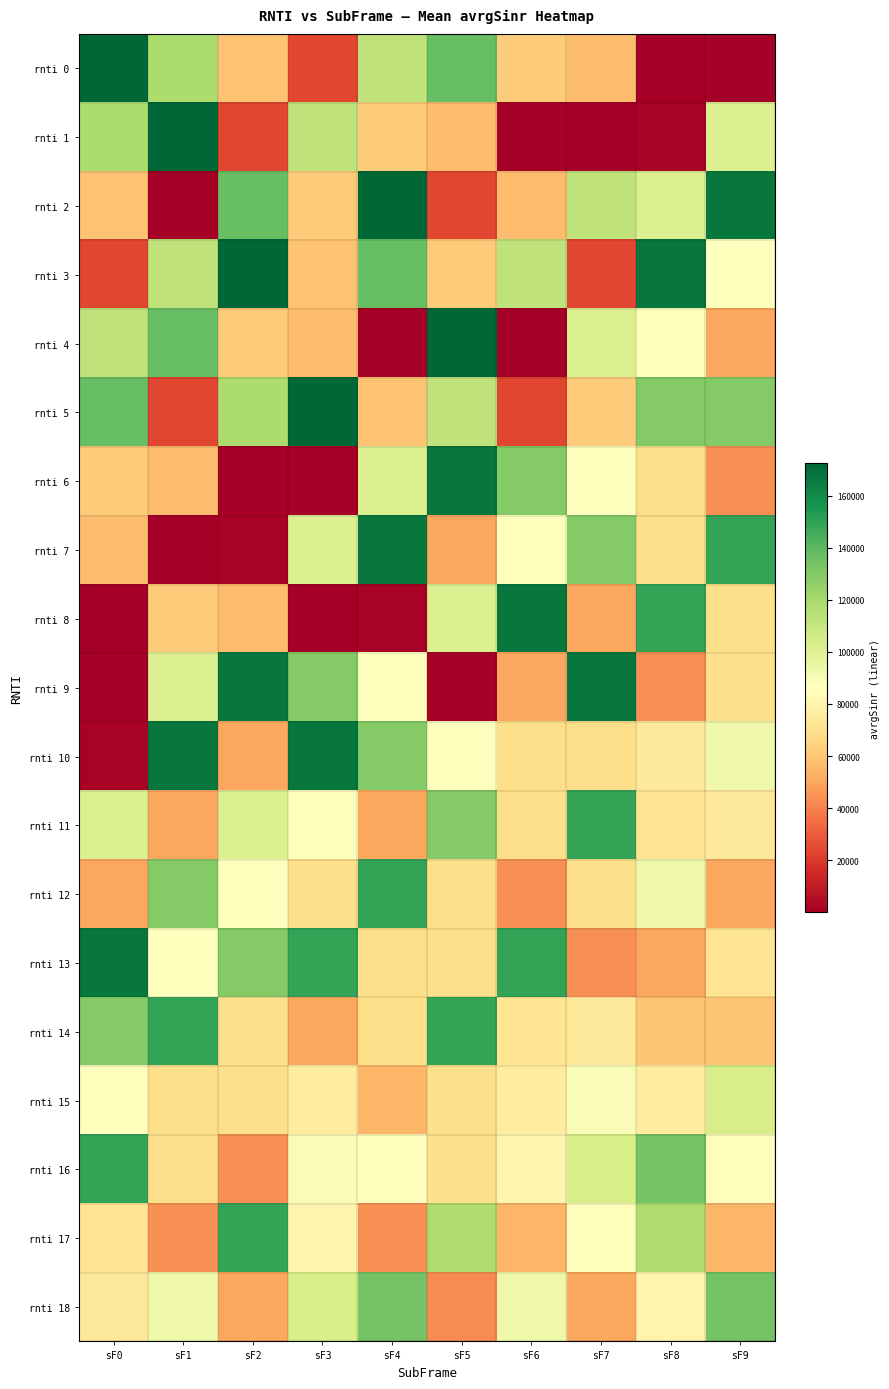

Which series has the widest spread of values?

rnti 0